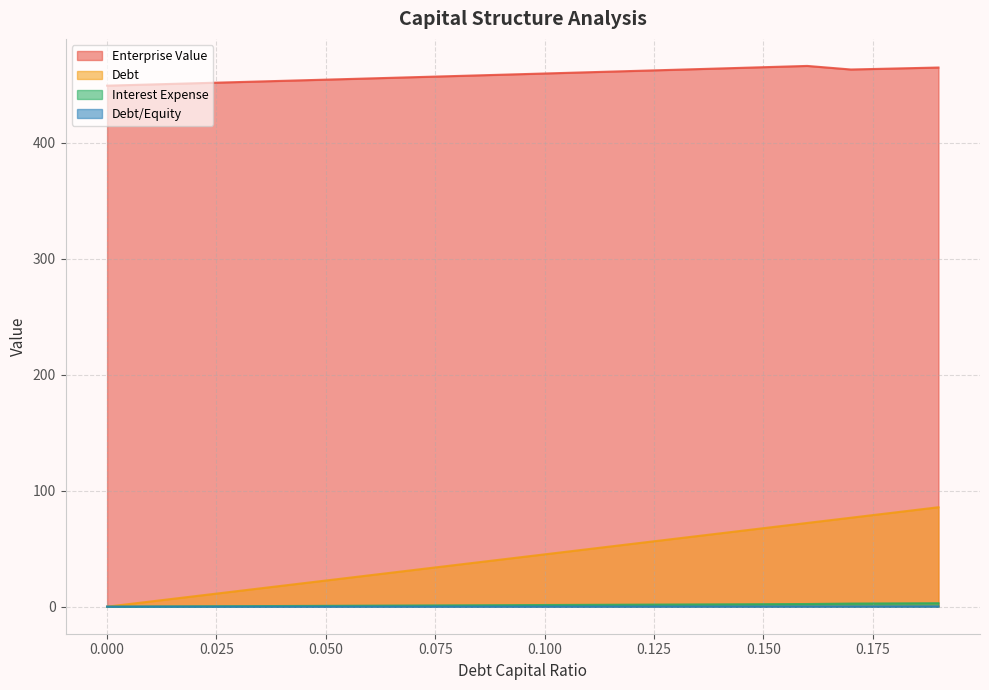

True or false: enterprise_value and debt_capital cross at least once.

False